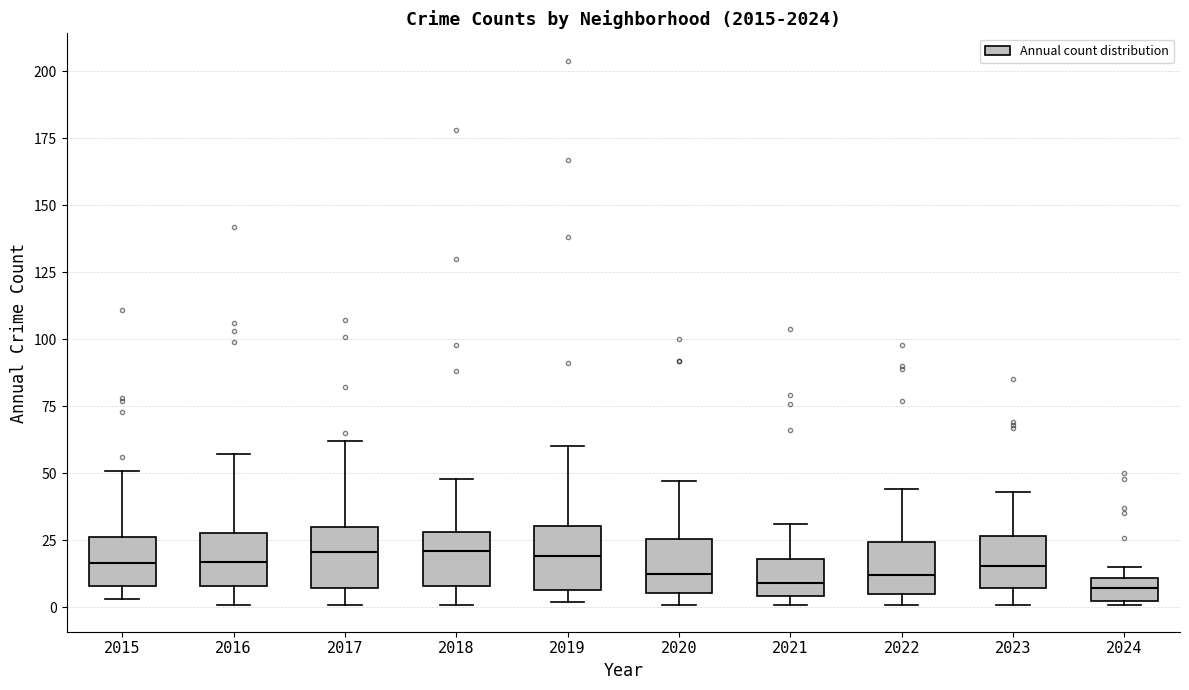

Where does the median line of the box at x = 2019 sit on the y-axis? The values are not printed on the chart, so give them approximately, as read against the axis.

20